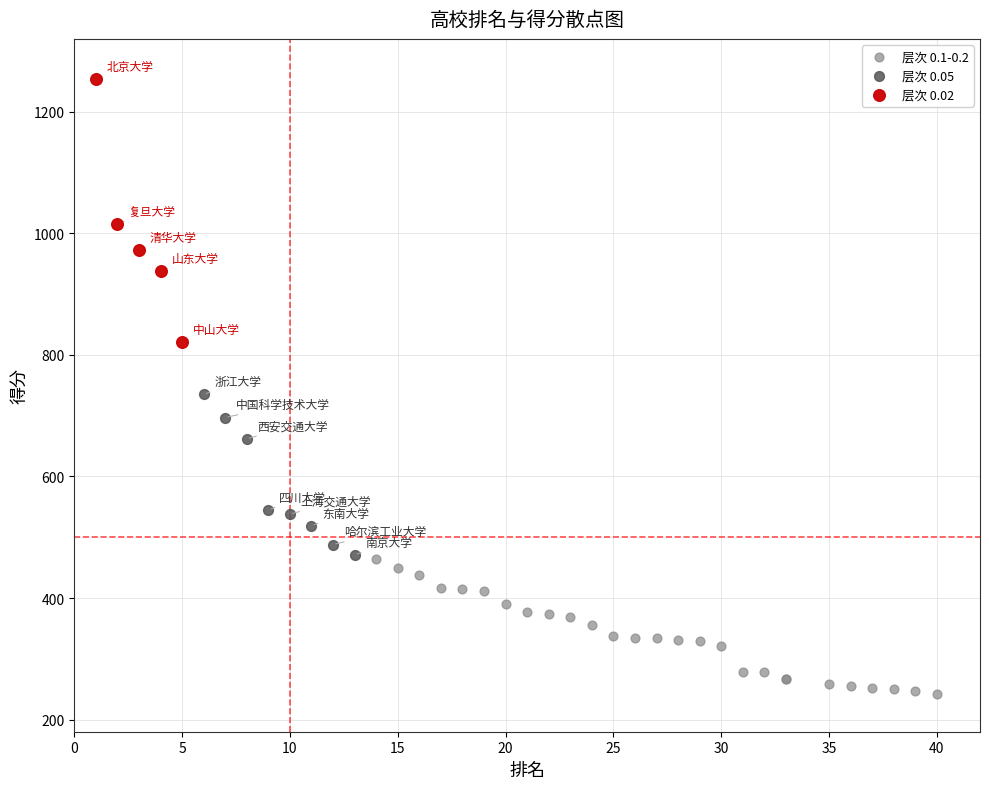

Which series reaches the maximum Y coordinate?

层次 0.02